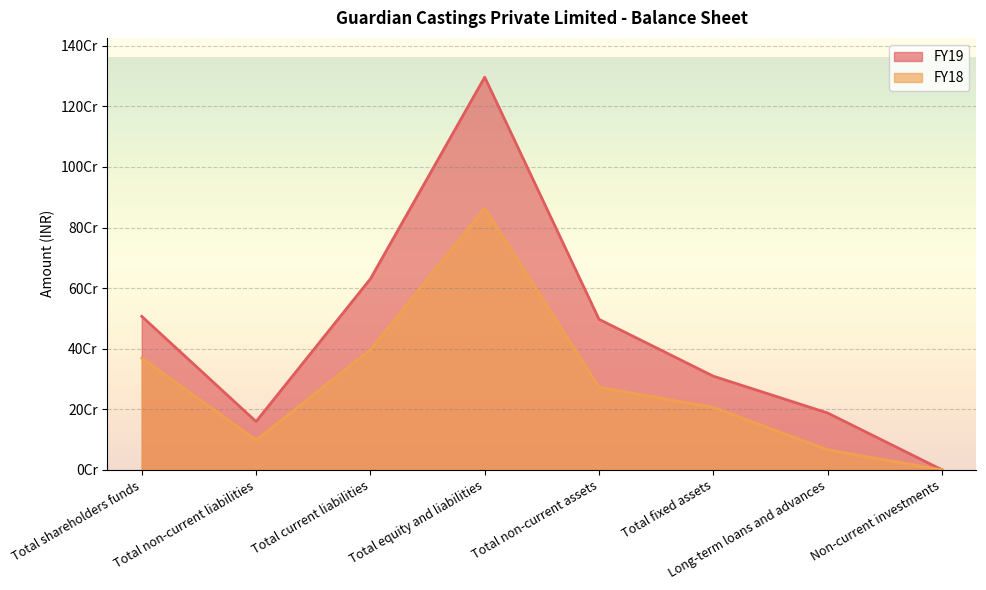

The FY19 series shows 496987699 at Total non-current assets. True or false?

True